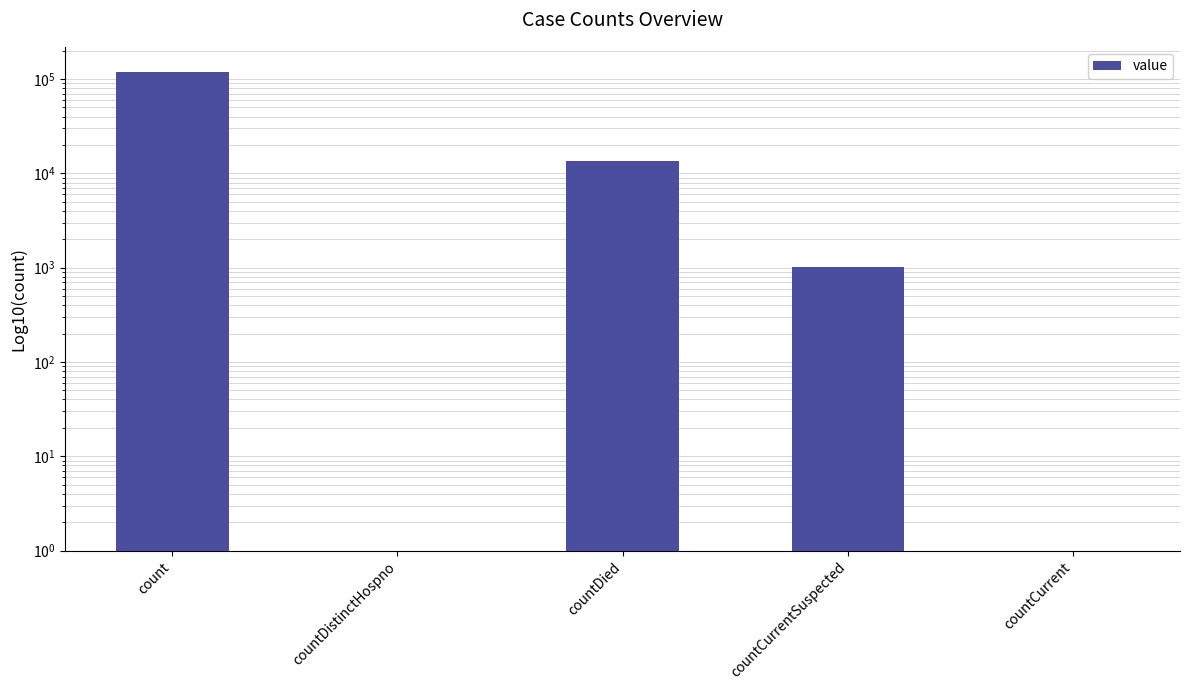

Is it true that the value at countCurrent is 0.5?

True